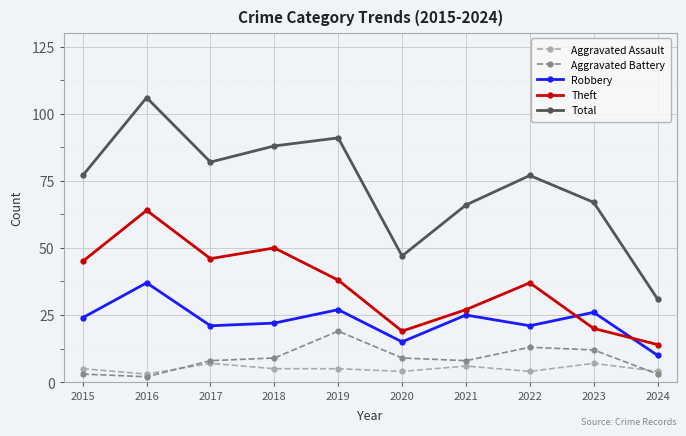

Reading left to right, what are all the values shown in this chart?

Aggravated Assault: 2015=5	2016=3	2017=7	2018=5	2019=5	2020=4	2021=6	2022=4	2023=7	2024=4
Aggravated Battery: 2015=3	2016=2	2017=8	2018=9	2019=19	2020=9	2021=8	2022=13	2023=12	2024=3
Robbery: 2015=24	2016=37	2017=21	2018=22	2019=27	2020=15	2021=25	2022=21	2023=26	2024=10
Theft: 2015=45	2016=64	2017=46	2018=50	2019=38	2020=19	2021=27	2022=37	2023=20	2024=14
Total: 2015=77	2016=106	2017=82	2018=88	2019=91	2020=47	2021=66	2022=77	2023=67	2024=31